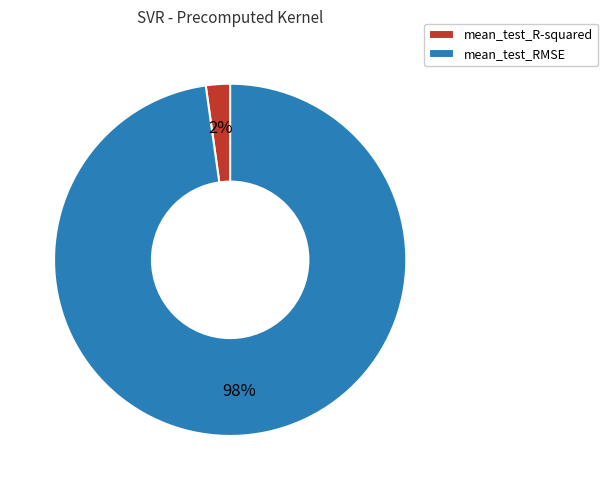

Does mean_test_RMSE represent more than half of the total?

Yes